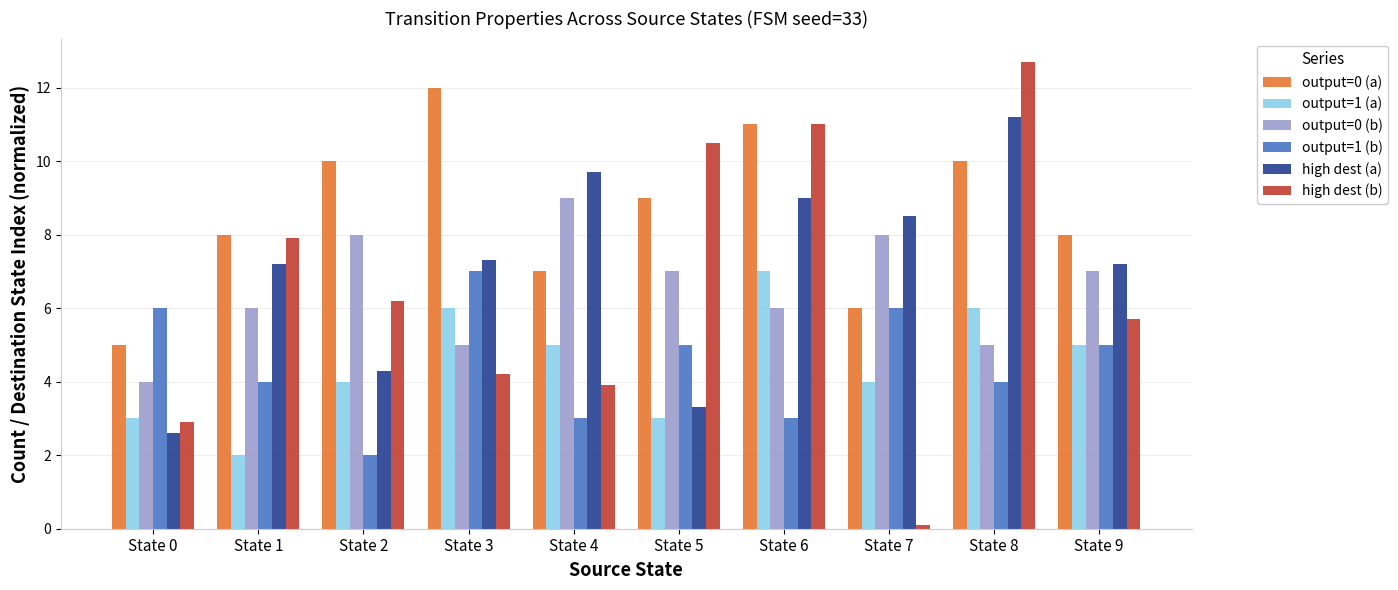

What is the average value of the output=0 (b) series?

6.5